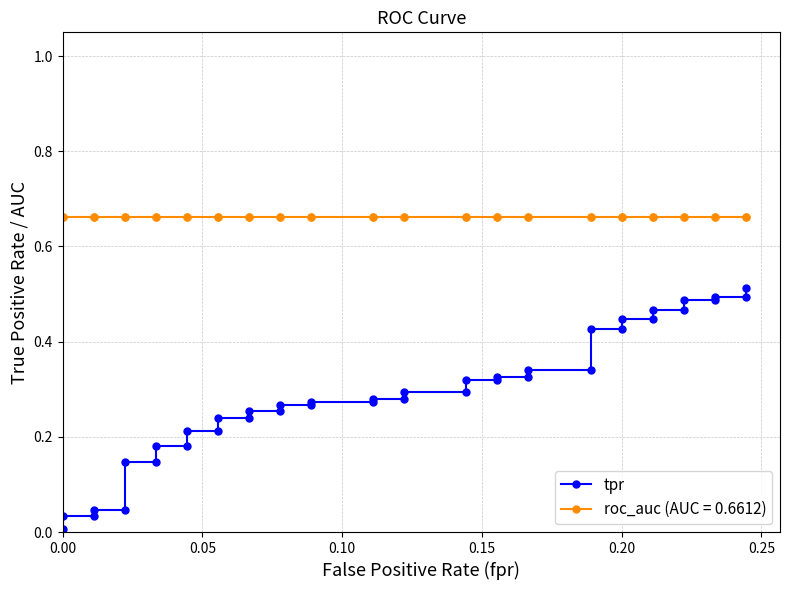

Count the number of categories in the chart.

40